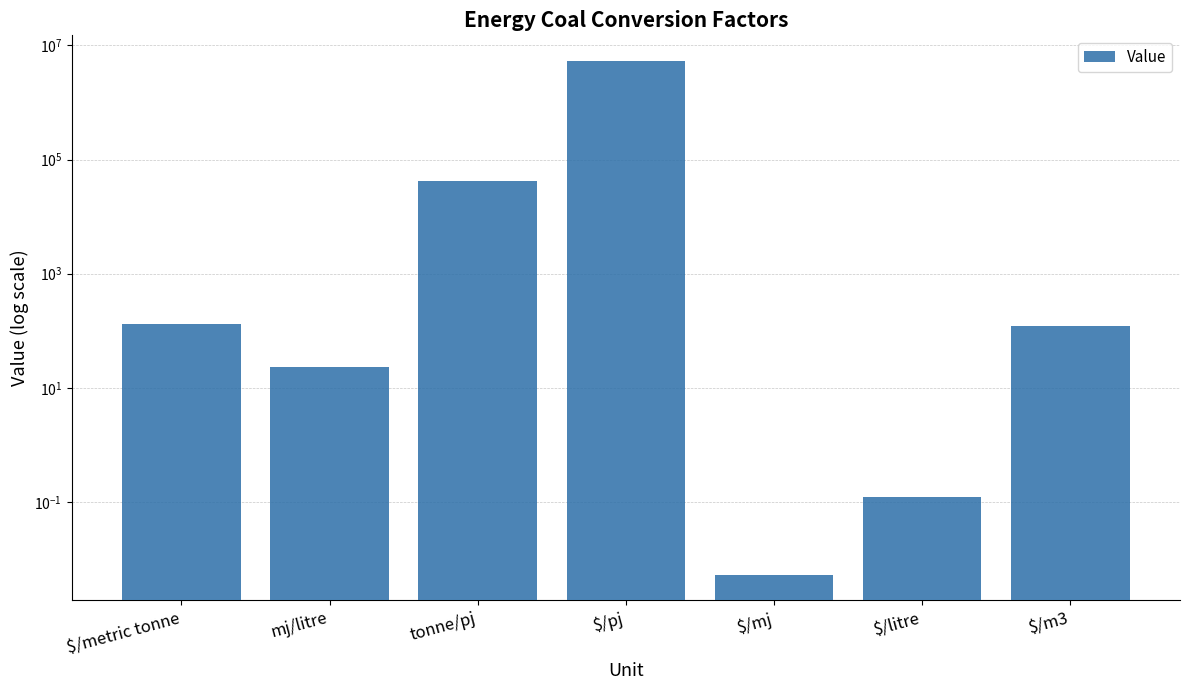

What is the difference between the second highest and minimum values?

41430.1